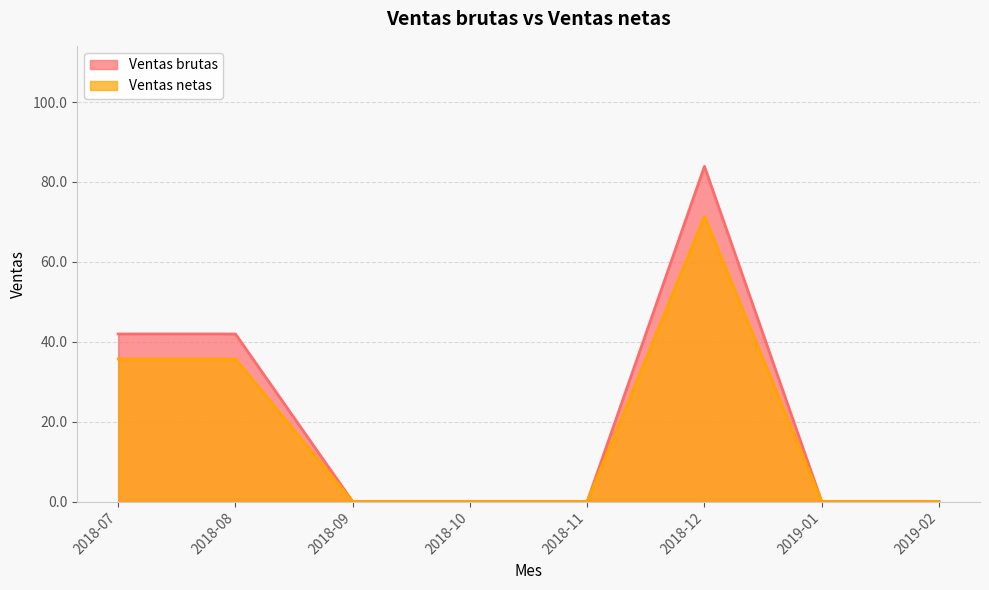

True or false: Ventas netas has a value of 8.5 at 2018-07.

False